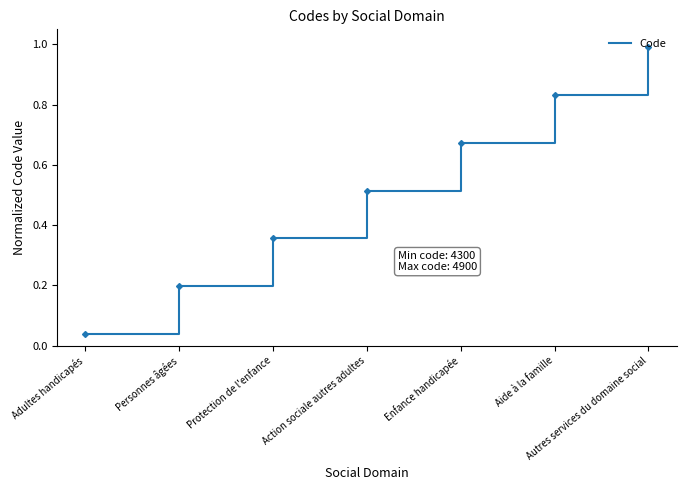

What position from the right is Personnes âgées?

6